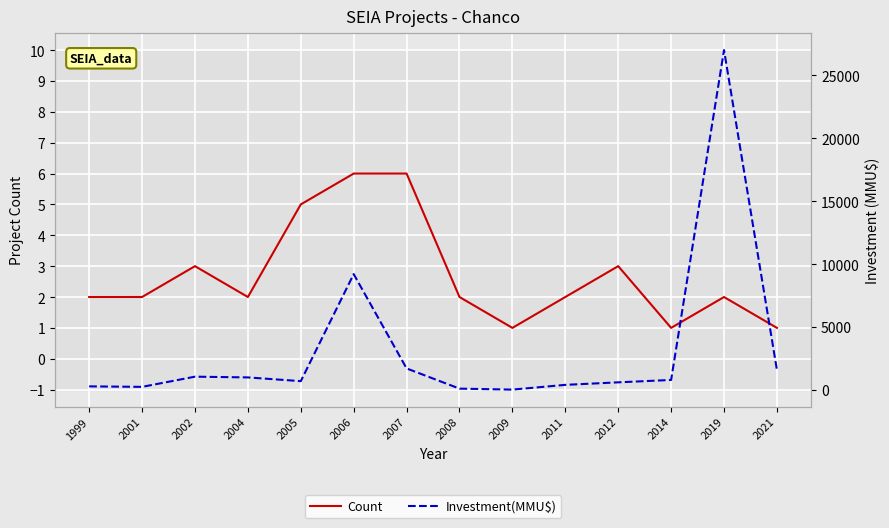

True or false: Investment(MMU$) and Count intersect in this chart.

False